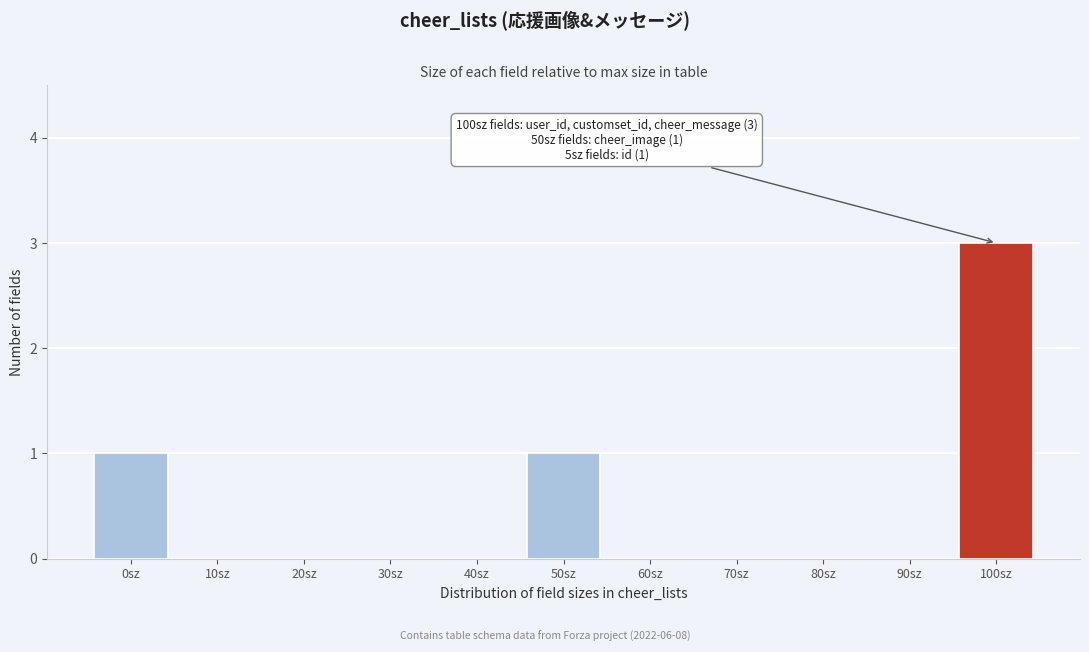

Reading left to right, transcribe all the data shown in this chart.

0sz=1	10sz=0	20sz=0	30sz=0	40sz=0	50sz=1	60sz=0	70sz=0	80sz=0	90sz=0	100sz=3